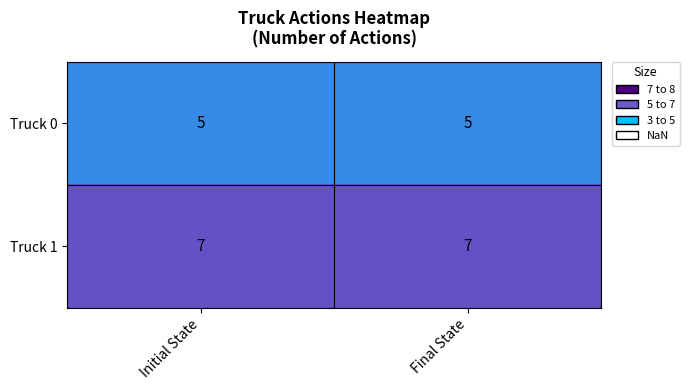

What is the average value of the Truck 1 series?

7